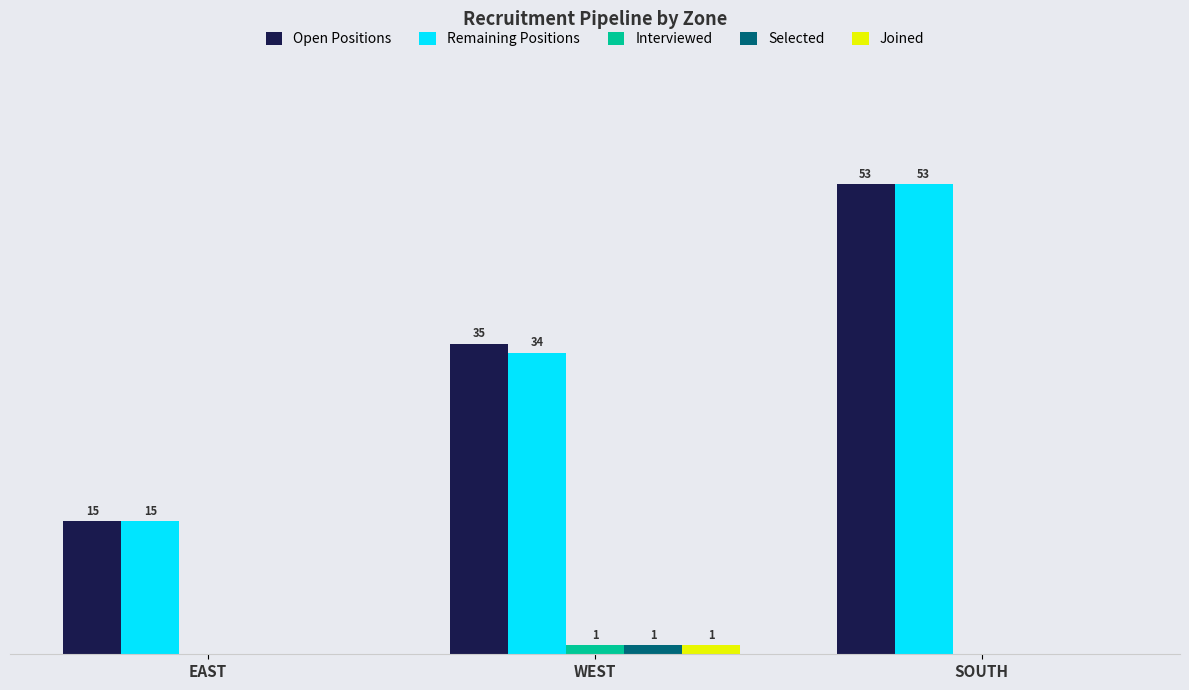

At which label does Joined reach its peak?

WEST